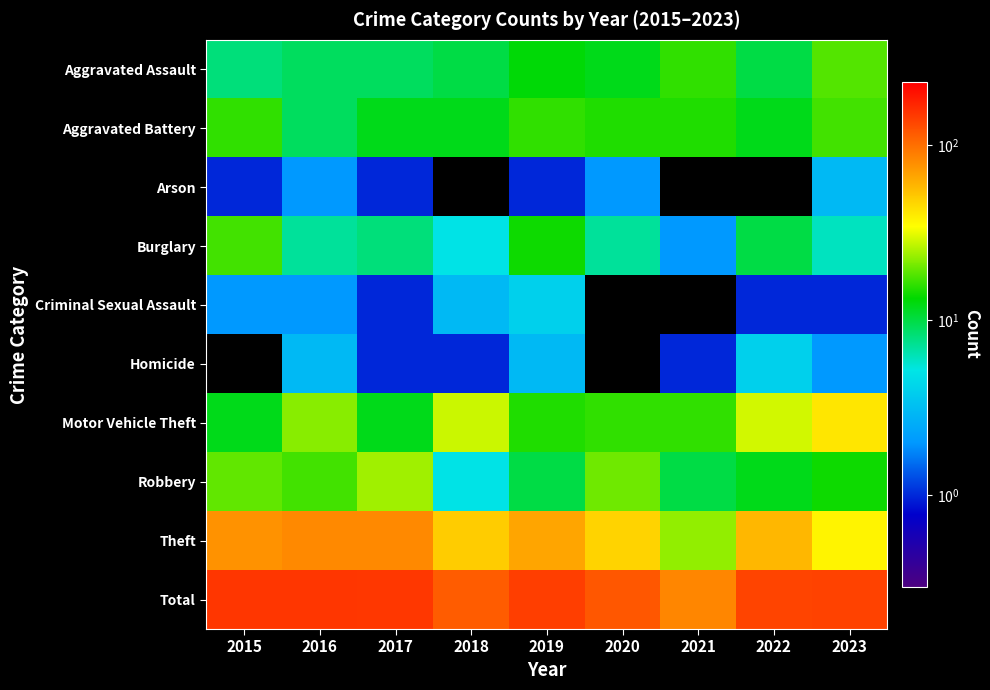

Reading left to right, extract all data points from this chart.

Aggravated Assault: 2015=8.0	2016=9.0	2017=9.0	2018=10.0	2019=13.0	2020=12.0	2021=16.0	2022=10.0	2023=18.0
Aggravated Battery: 2015=16.0	2016=9.0	2017=12.0	2018=12.0	2019=16.0	2020=15.0	2021=15.0	2022=12.0	2023=17.0
Arson: 2015=1.0	2016=2.0	2017=1.0	2018=0.1	2019=1.0	2020=2.0	2021=0.1	2022=0.1	2023=3.0
Burglary: 2015=17.0	2016=7.0	2017=8.0	2018=5.0	2019=14.0	2020=7.0	2021=2.0	2022=10.0	2023=6.0
Criminal Sexual Assault: 2015=2.0	2016=2.0	2017=1.0	2018=3.0	2019=4.0	2020=0.1	2021=0.1	2022=1.0	2023=1.0
Homicide: 2015=0.1	2016=3.0	2017=1.0	2018=1.0	2019=3.0	2020=0.1	2021=1.0	2022=4.0	2023=2.0
Motor Vehicle Theft: 2015=12.0	2016=22.0	2017=12.0	2018=28.0	2019=15.0	2020=16.0	2021=16.0	2022=29.0	2023=41.0
Robbery: 2015=19.0	2016=17.0	2017=24.0	2018=5.0	2019=10.0	2020=20.0	2021=10.0	2022=12.0	2023=14.0
Theft: 2015=76.0	2016=81.0	2017=81.0	2018=50.0	2019=66.0	2020=47.0	2021=23.0	2022=58.0	2023=37.0
Total: 2015=151.0	2016=152.0	2017=149.0	2018=114.0	2019=142.0	2020=119.0	2021=83.0	2022=136.0	2023=139.0